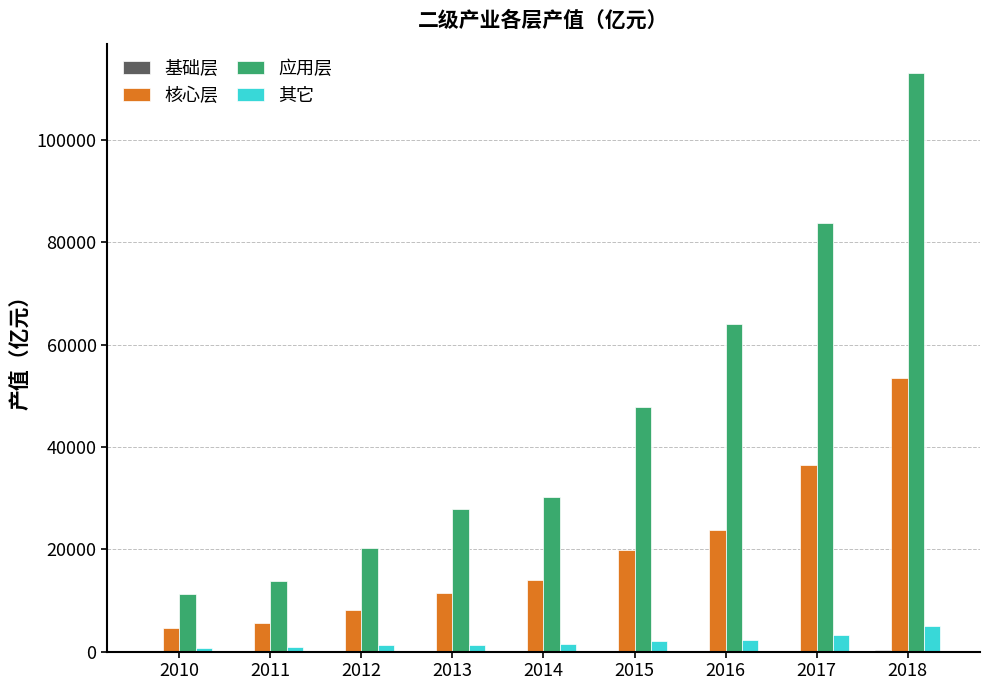

Is the value of 其它 at 2013 greater than the value of 核心层 at 2014?

No